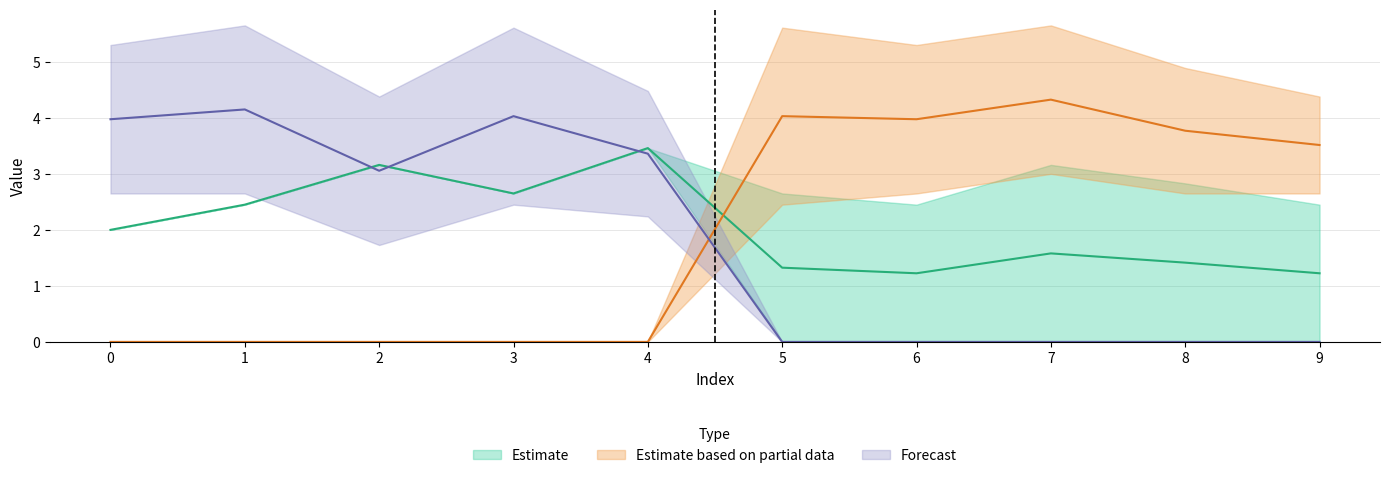

Reading left to right, what are all the values shown in this chart?

col_5: 2.0	2.5	3.2	2.6	3.5	0.0	0.0	0.0	0.0	0.0
col_2: 0.0	0.0	0.0	0.0	0.0	3.2	2.6	2.6	2.2	1.7
col_3: 0.0	0.0	0.0	0.0	0.0	2.6	2.5	3.2	2.8	2.5
col_7: 2.6	3.0	2.6	3.2	2.2	0.0	0.0	0.0	0.0	0.0
col_9: 2.6	2.6	1.7	2.5	2.2	0.0	0.0	0.0	0.0	0.0
col_1: 0.0	0.0	0.0	0.0	0.0	2.5	2.6	3.0	2.6	2.6